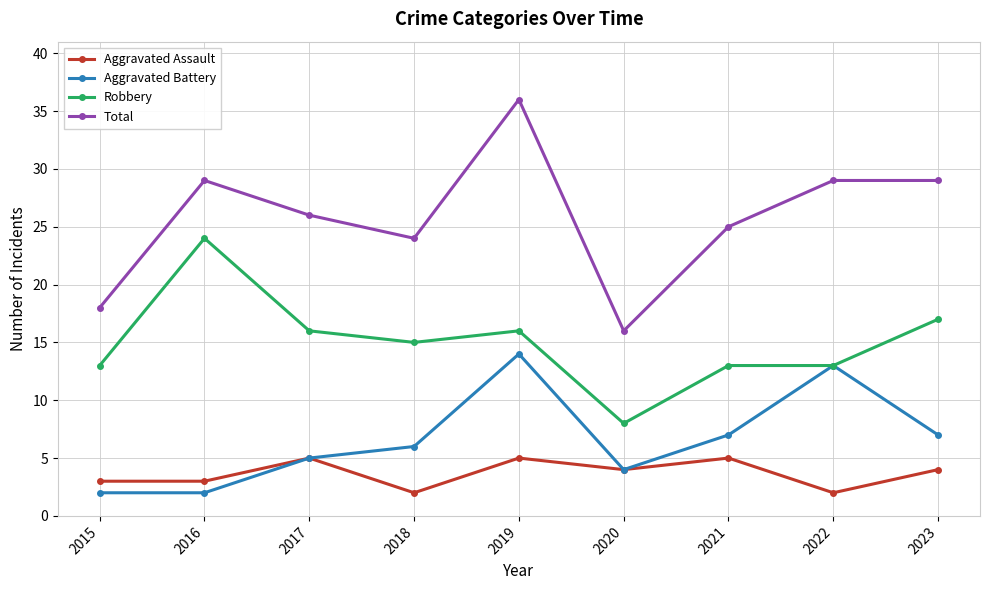

True or false: Robbery has more than 1 interior local peaks.

True